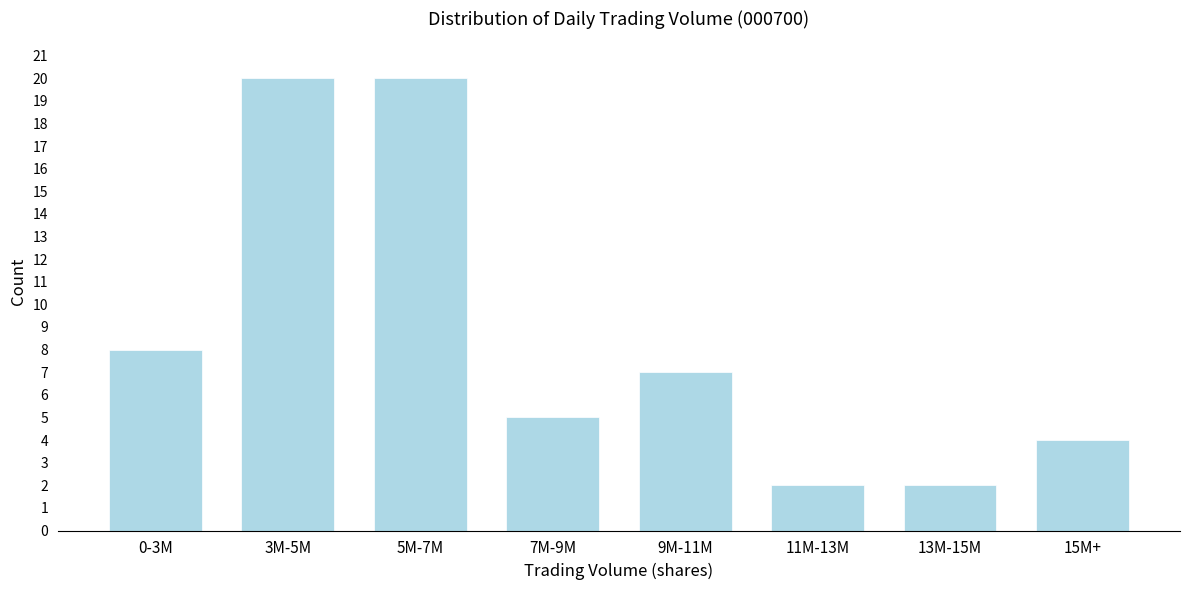

Reading left to right, what are all the values shown in this chart?

8	20	20	5	7	2	2	4